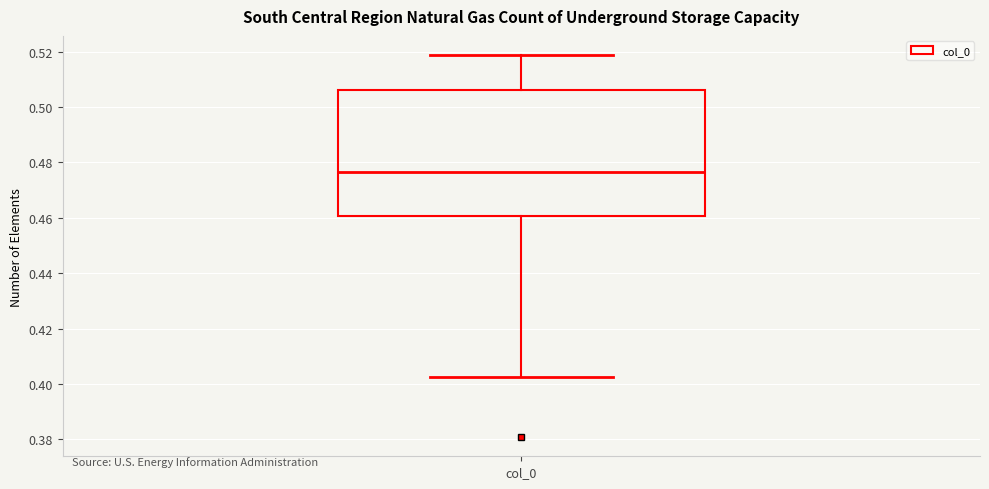

Where does the upper whisker of the box for col_0 end on the y-axis? The values are not printed on the chart, so give them approximately, as read against the axis.

0.518